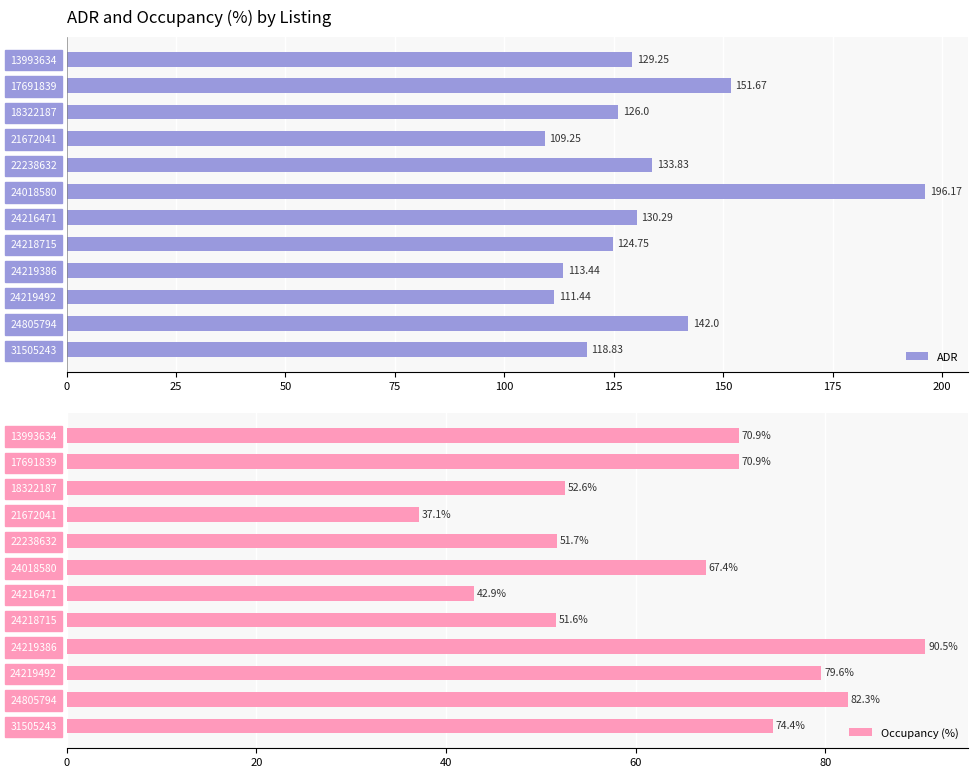

What is the difference between the second highest and minimum values in the ADR series?

42.4